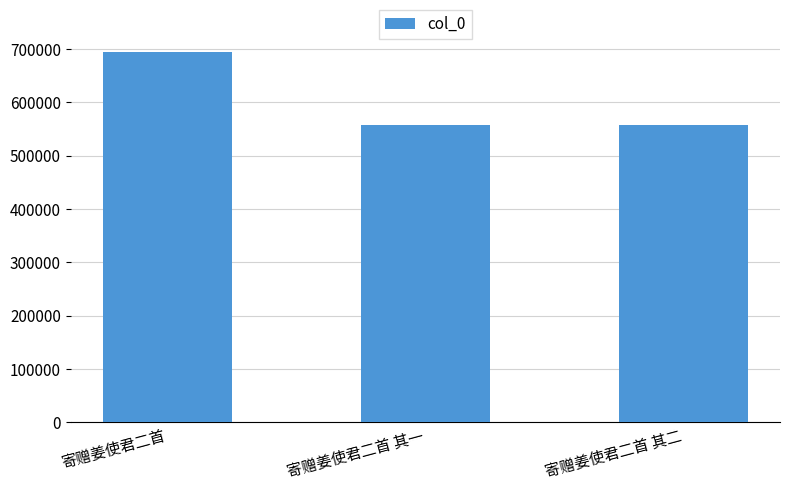

What is the difference between the values at 寄赠姜使君二首 其二 and 寄赠姜使君二首?

137618